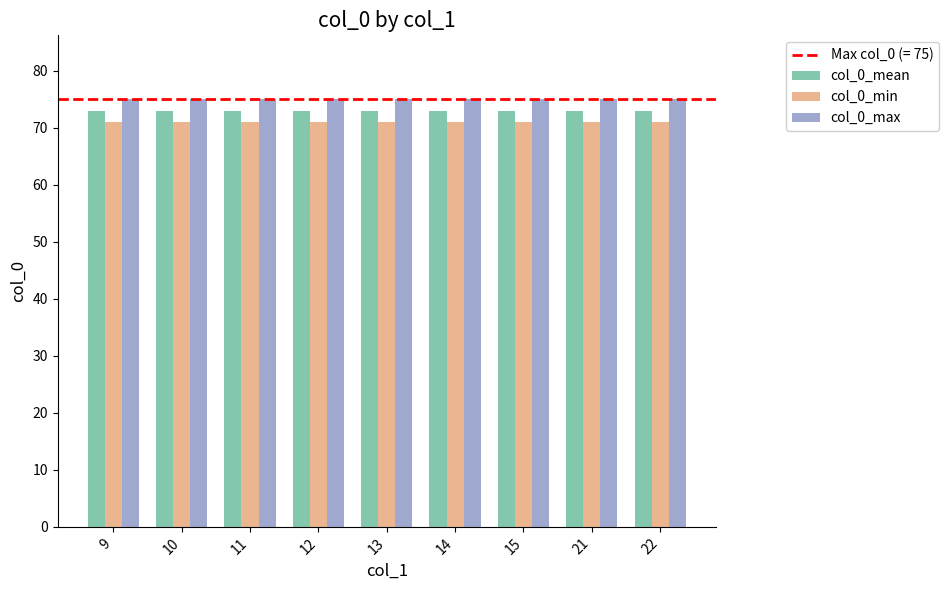

What is the value of the col_0_min bar at the 3rd from the left?

71